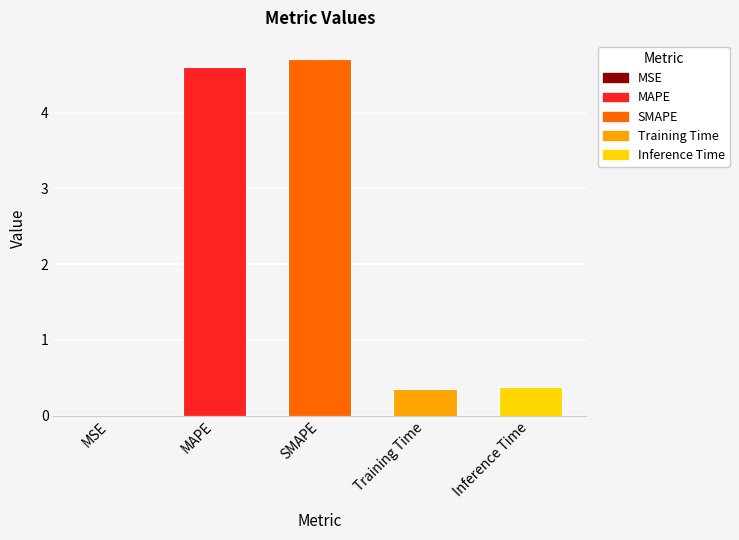

What is the approximate value at MAPE?

4.6